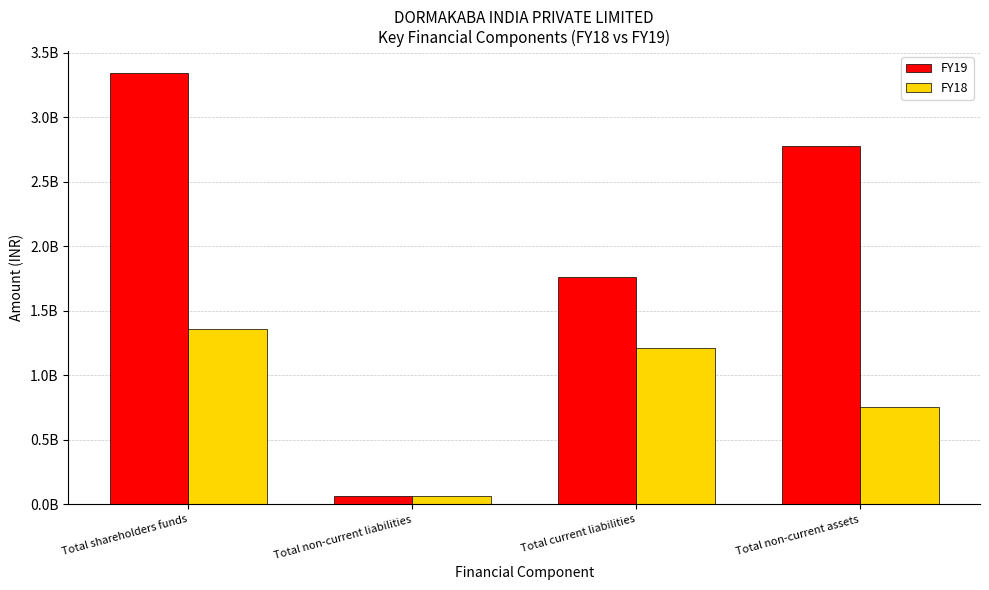

What is the difference between the second highest and minimum values in the FY19 series?

2716786078